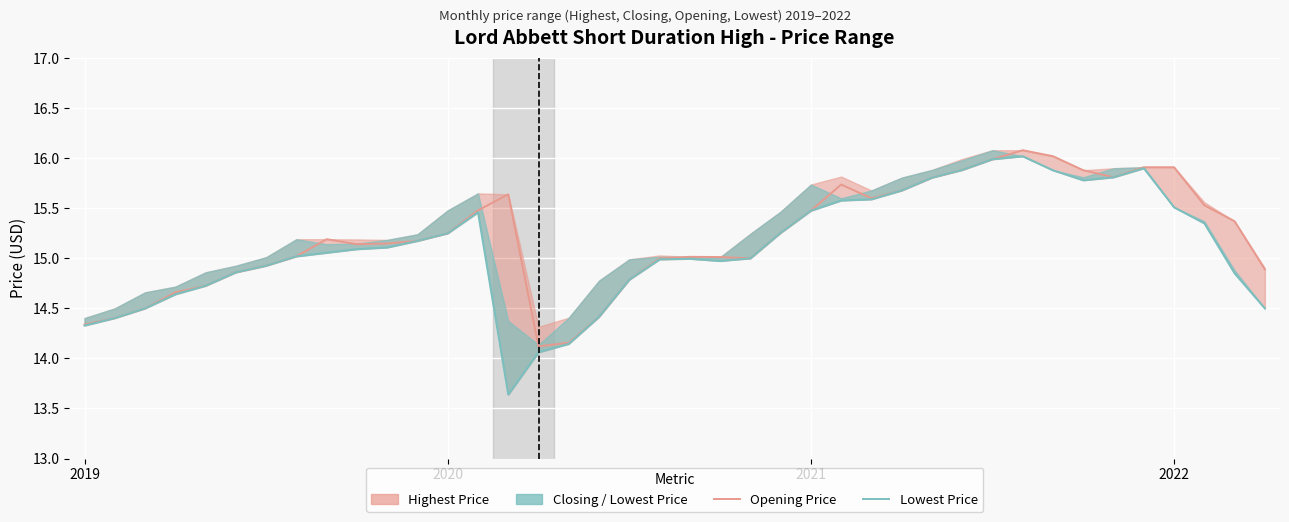

What is the value of the Lowest Price point at the 31st from the left?

16.0